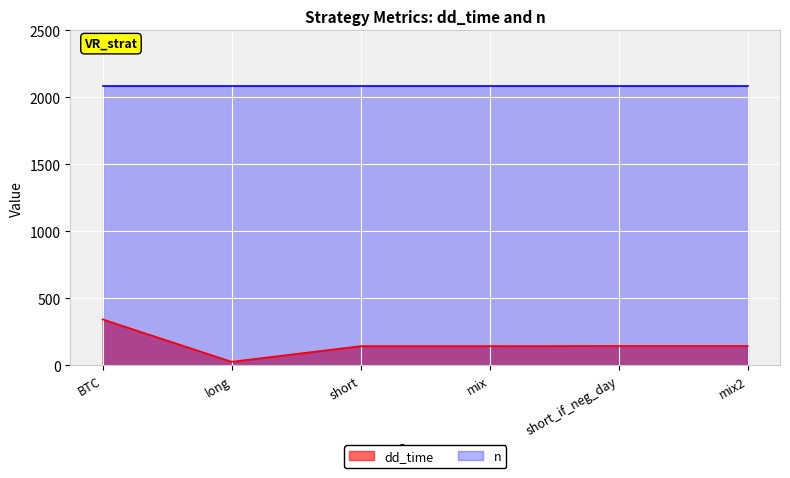

How many points are lower than both their immediate neighbors (excluding endpoints)?

1